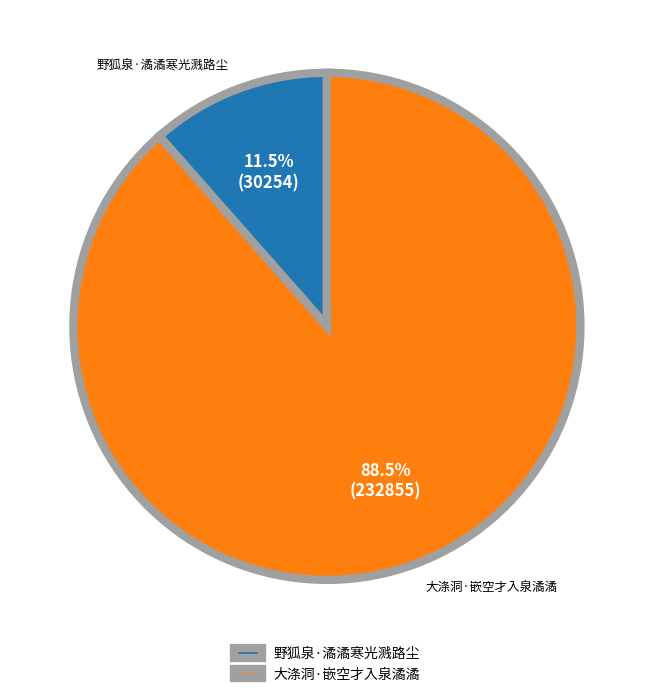

Does 大涤洞·嵌空才入泉潏潏 represent more than half of the total?

Yes